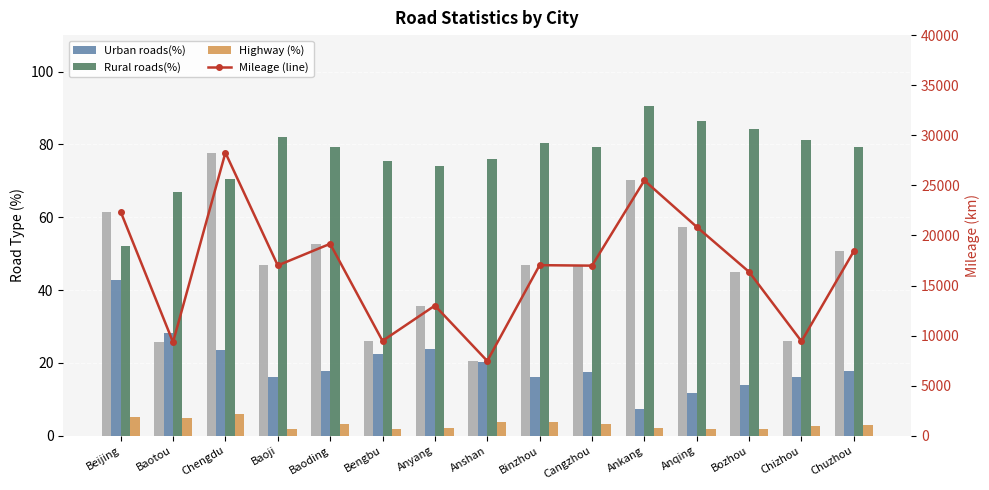

Which series has the largest total across all categories?

Mileage (line)